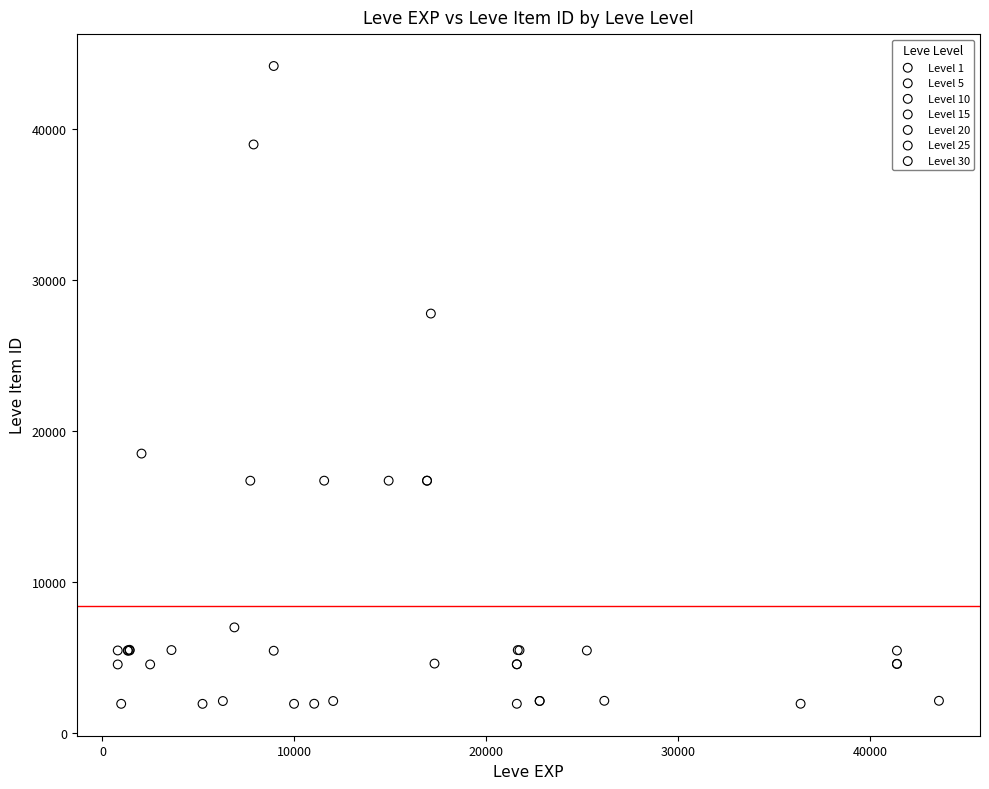

Which series has the largest Y range (max minus min)?

Level 10